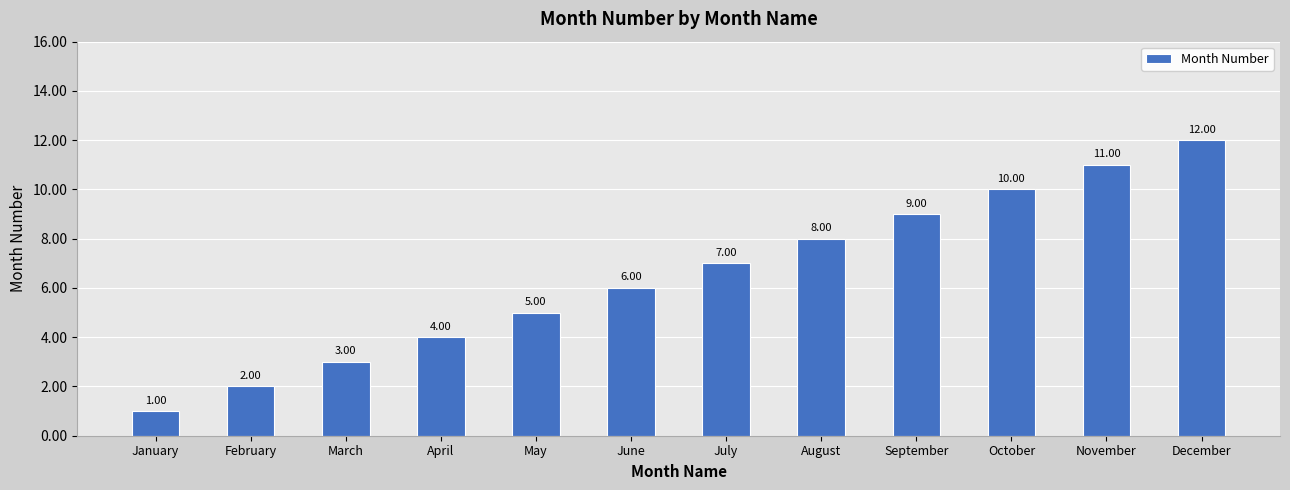

The chart shows a value of 4 at October. True or false?

False